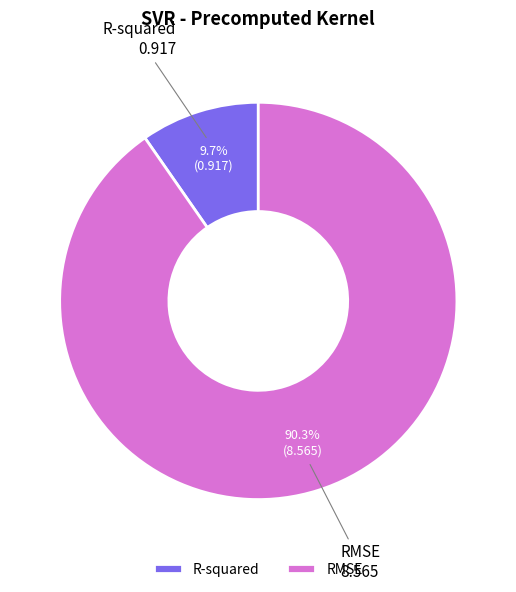

Which has a higher value, RMSE or R-squared?

RMSE